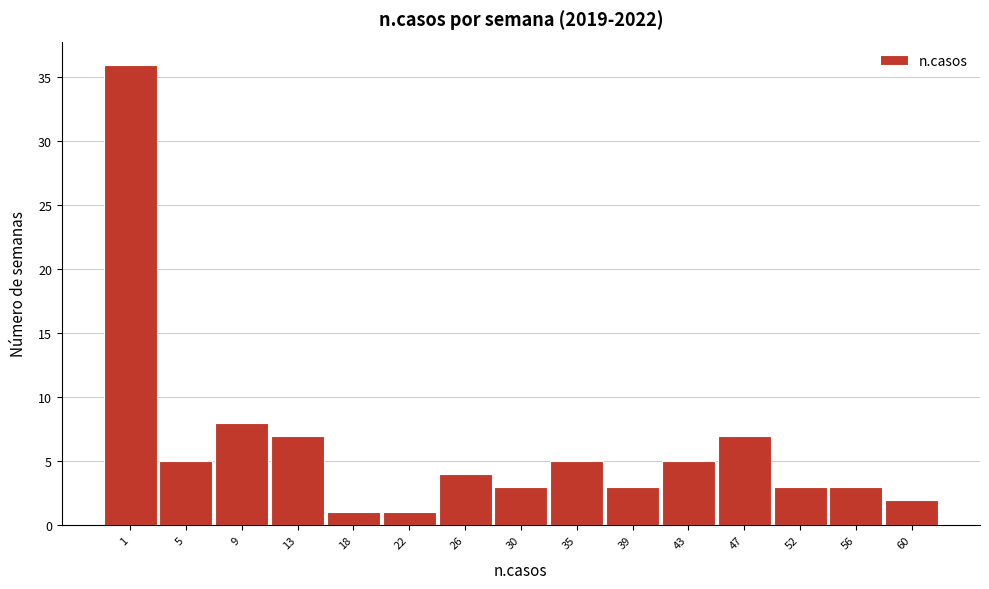

Reading right to left, transcribe all the data shown in this chart.

2	3	3	7	5	3	5	3	4	1	1	7	8	5	36